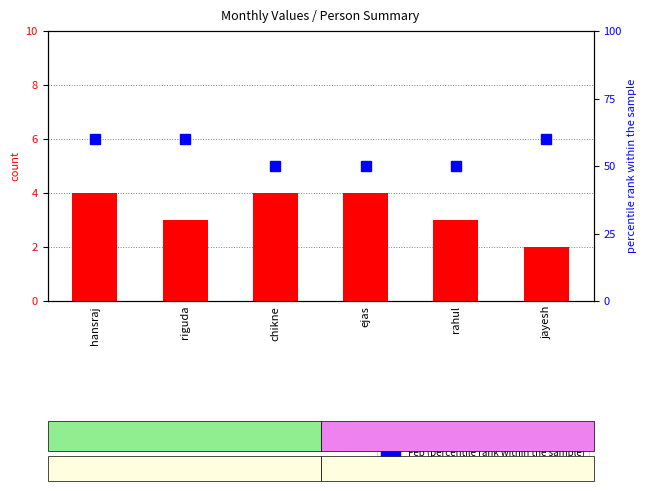

Count the Feb (percentile) values in the range 50 to 60.

6